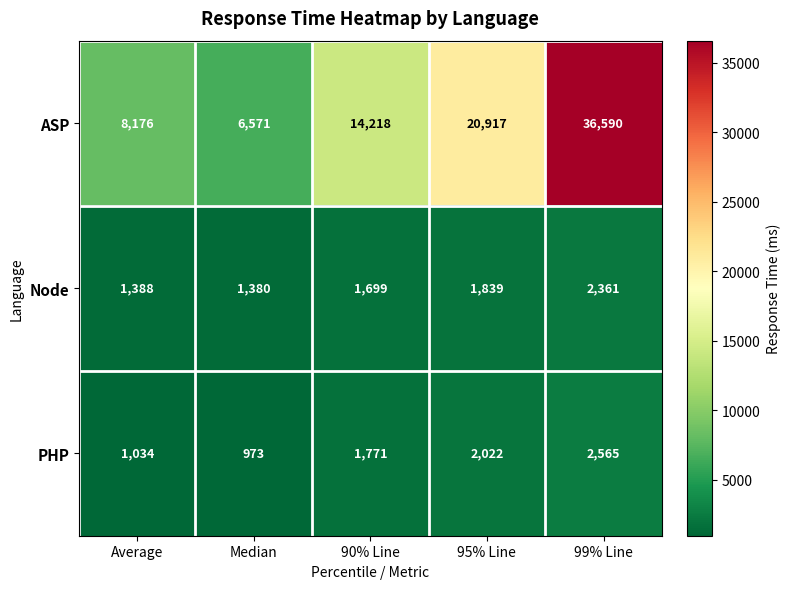

The Node series shows 1699 at 90% Line. True or false?

True